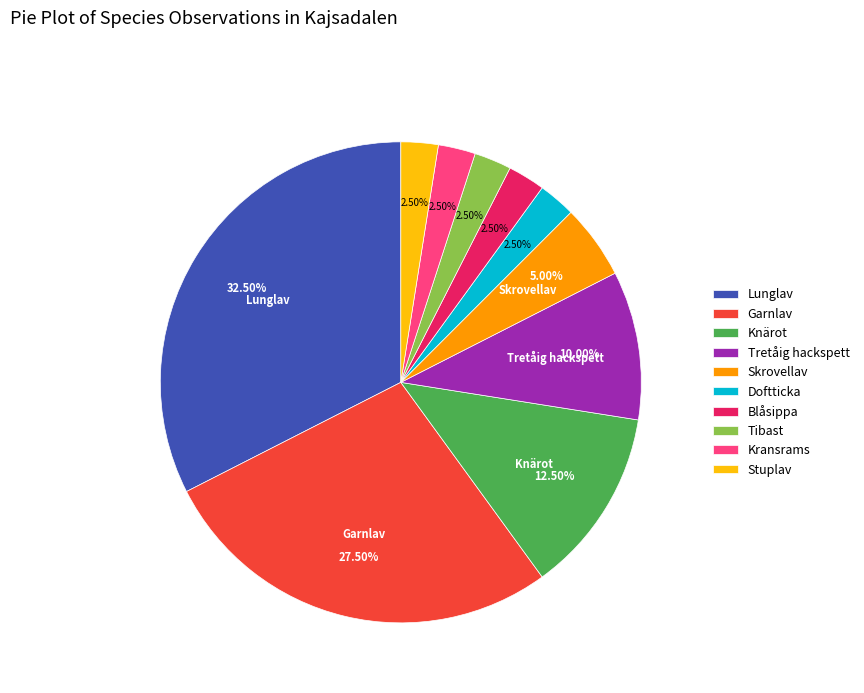

Combined, what portion of the pie is Skrovellav and Blåsippa?

7.5%